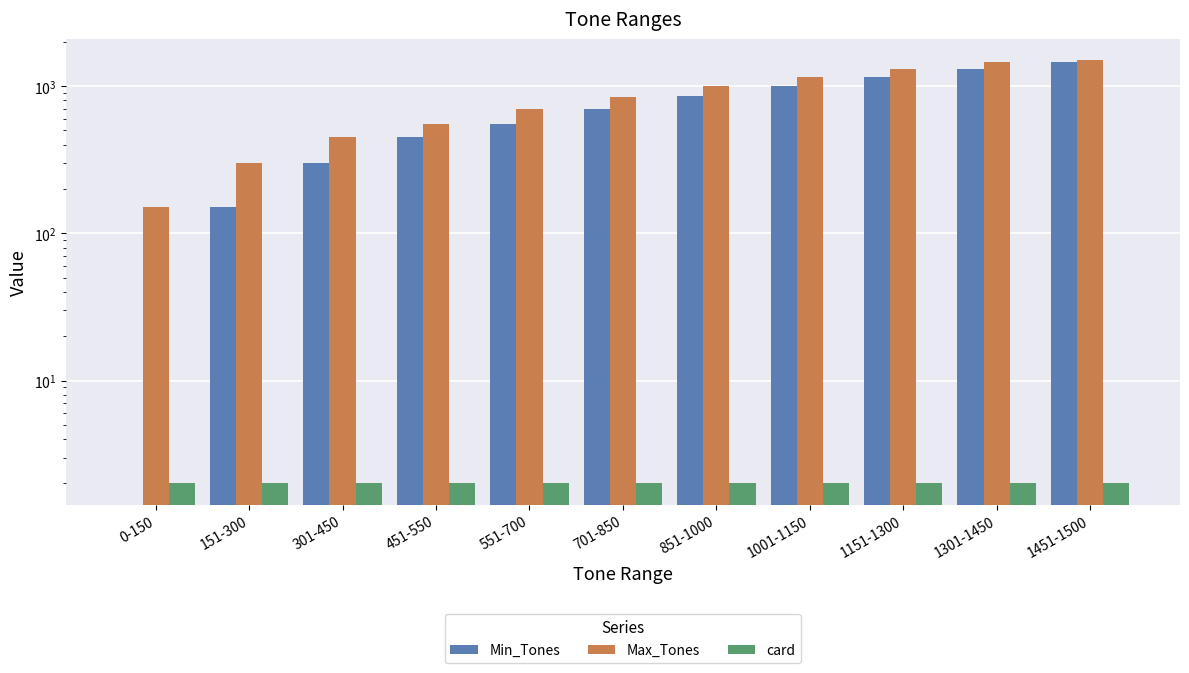

Reading left to right, list all the values displayed in this chart.

Min_Tones: 0-150=0	151-300=151	301-450=301	451-550=451	551-700=551	701-850=701	851-1000=851	1001-1150=1001	1151-1300=1151	1301-1450=1301	1451-1500=1451
Max_Tones: 0-150=150	151-300=300	301-450=450	451-550=550	551-700=700	701-850=850	851-1000=1000	1001-1150=1150	1151-1300=1300	1301-1450=1450	1451-1500=1500
card: 0-150=2	151-300=2	301-450=2	451-550=2	551-700=2	701-850=2	851-1000=2	1001-1150=2	1151-1300=2	1301-1450=2	1451-1500=2